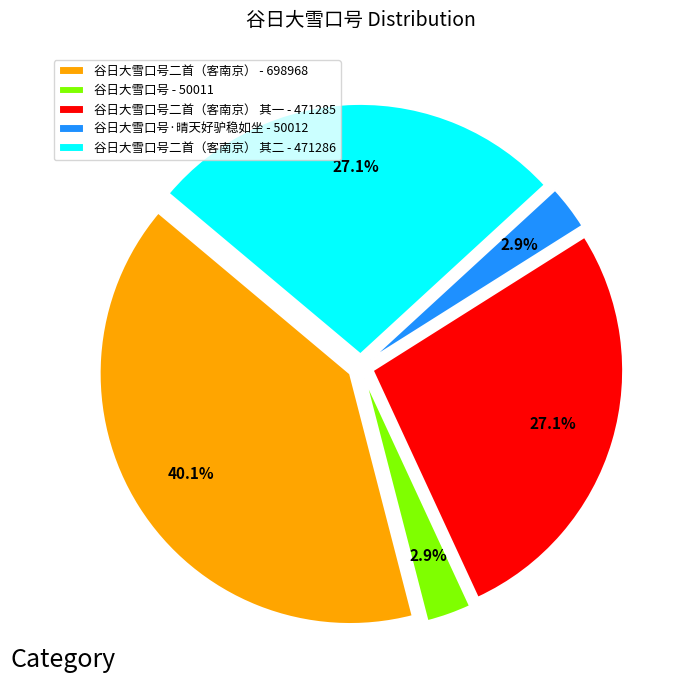

Which slice is the largest?

谷日大雪口号二首（客南京） - 698968